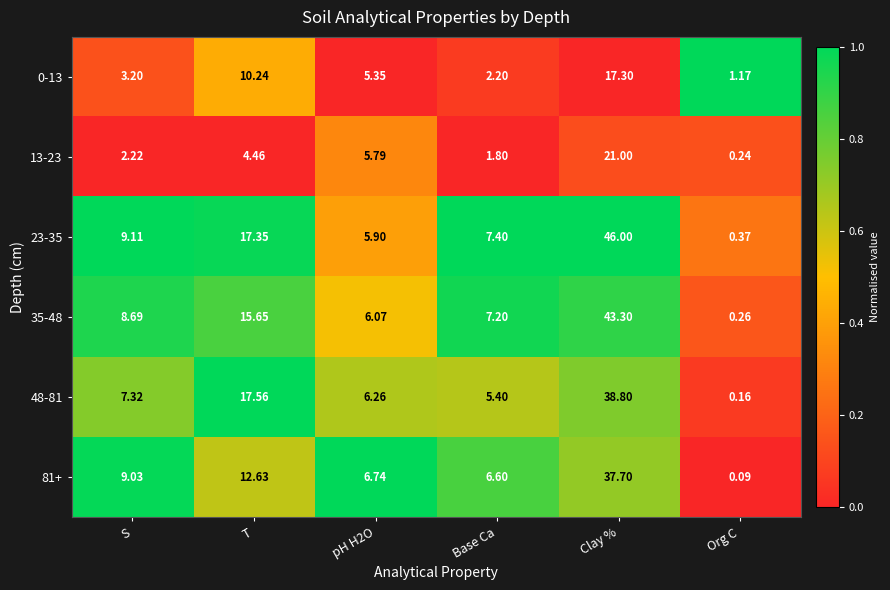

Which label corresponds to the largest value in the chart?

Clay %